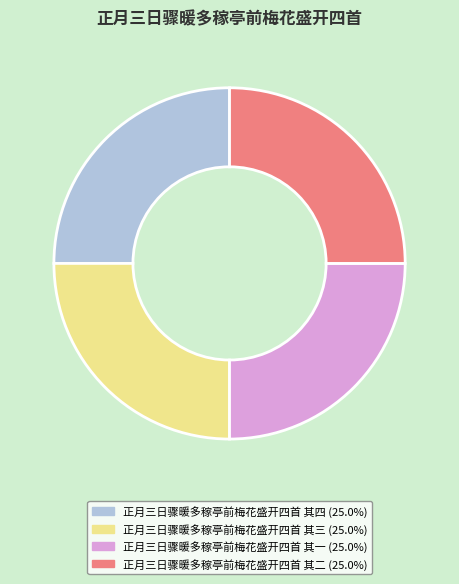

Is it true that 正月三日骤暖多稼亭前梅花盛开四首 其三 is 25% of the pie?

True